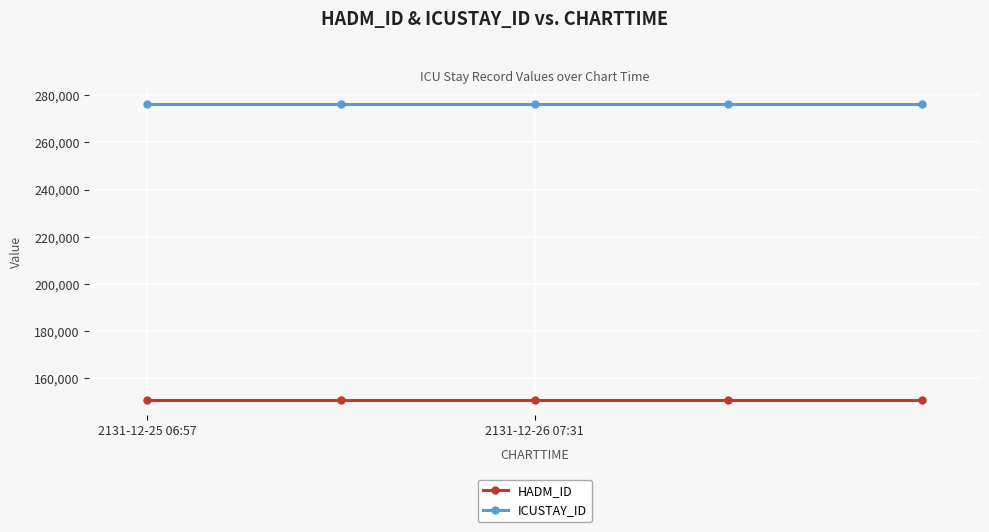

True or false: ICUSTAY_ID and HADM_ID intersect in this chart.

False